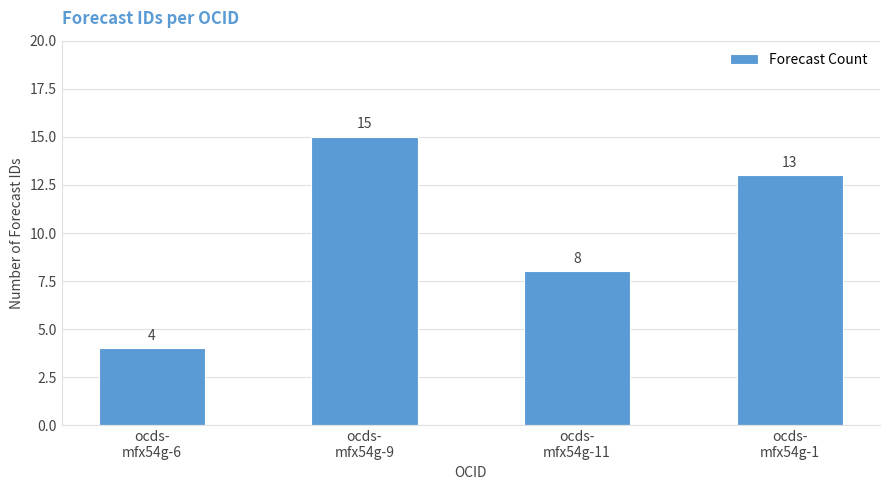

What is the change in value from ocds-
mfx54g-9 to ocds-
mfx54g-11?

-7